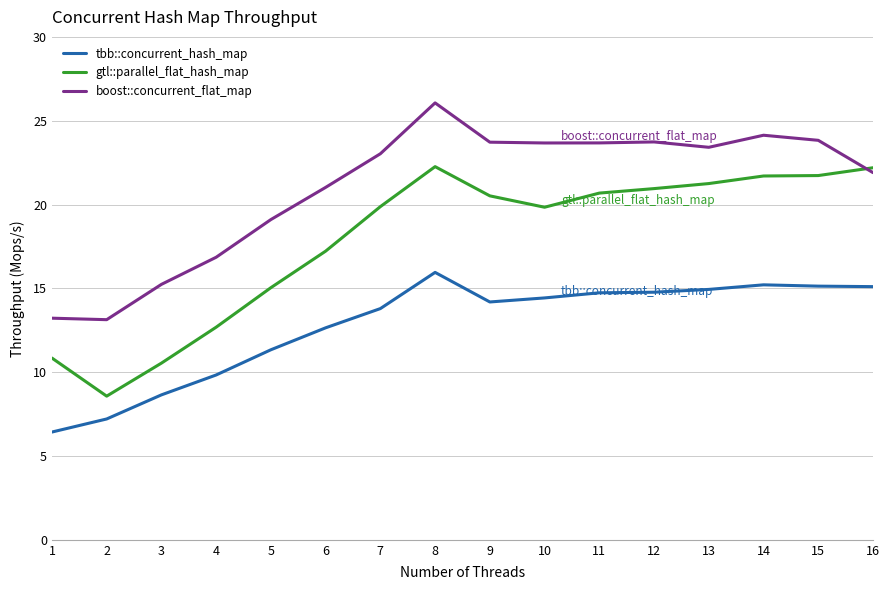

What is the minimum value shown in the chart?

6.4